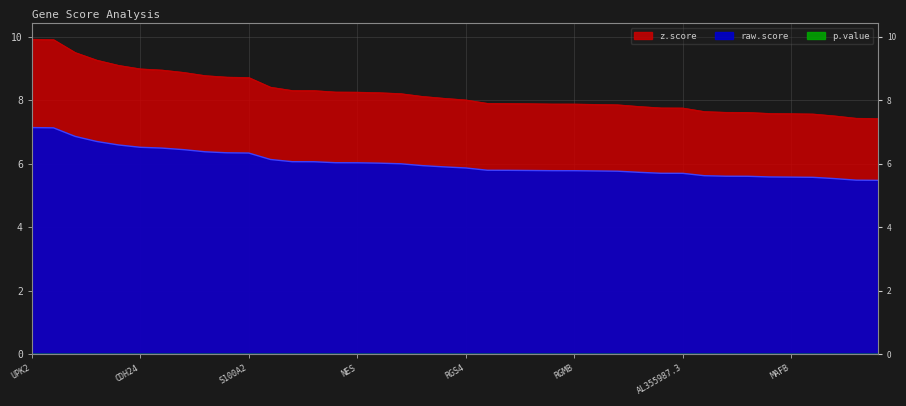

Which series has the widest spread of values?

z.score